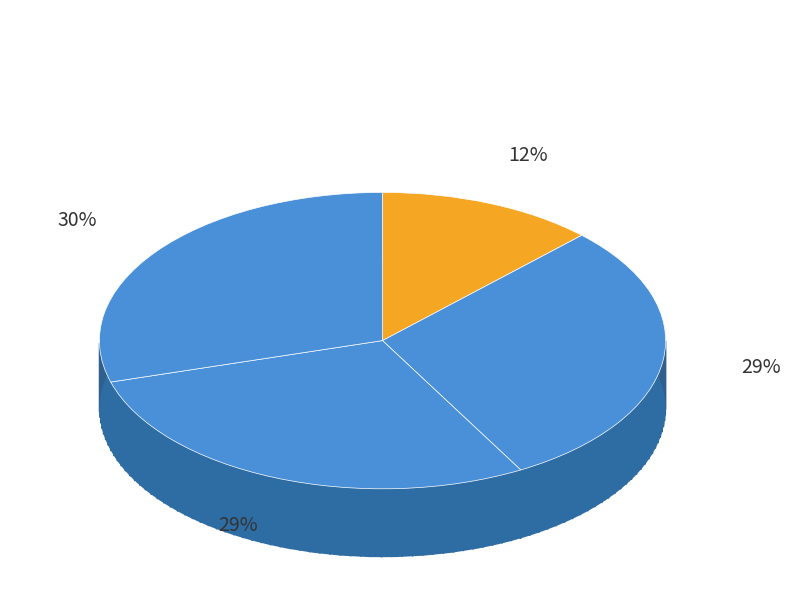

True or false: 寄赵茂实大著二首 其二 accounts for 29% of the total.

True